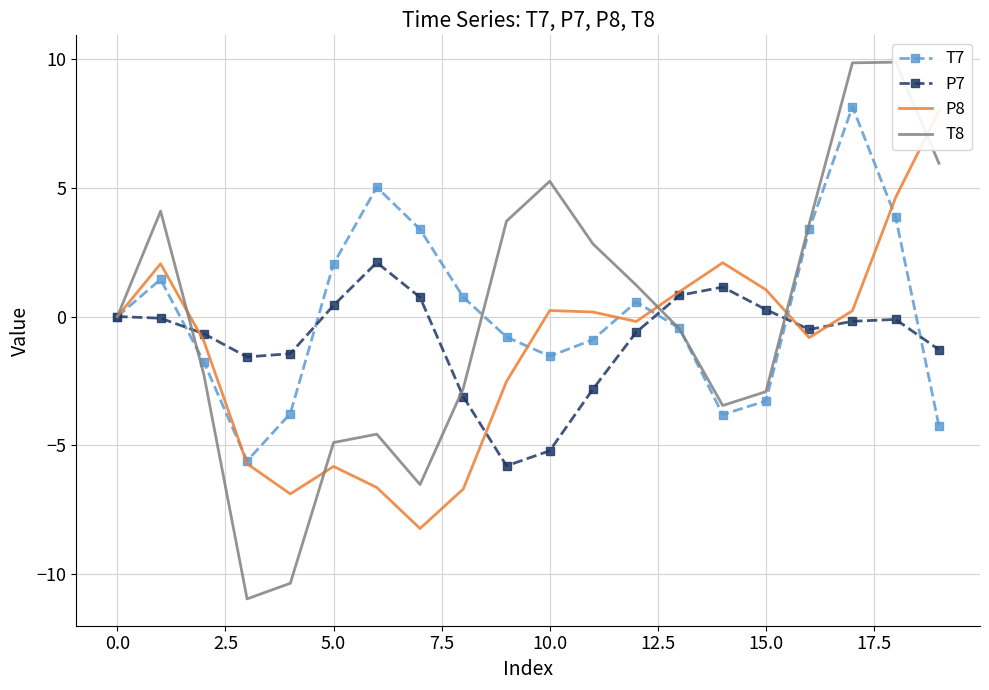

True or false: T7 and T8 cross at least once.

True